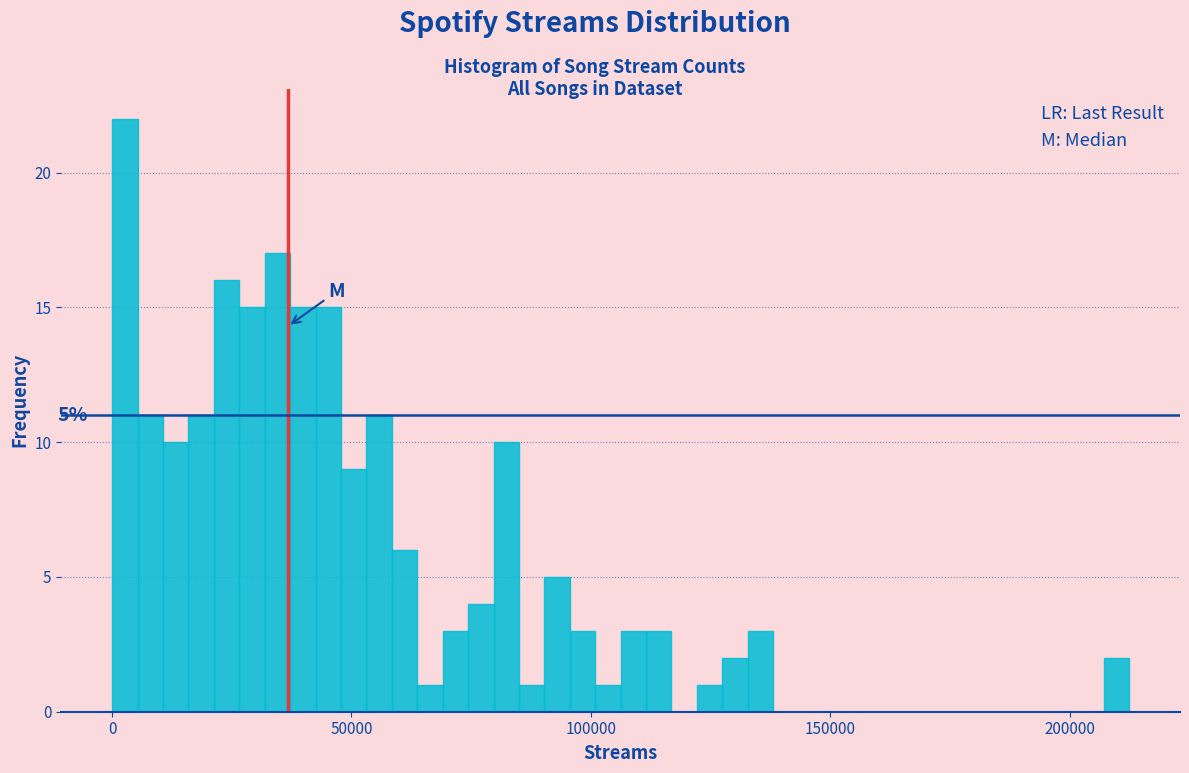

Read against the x-axis, roughly where is the centre of the tallest bar?

5000